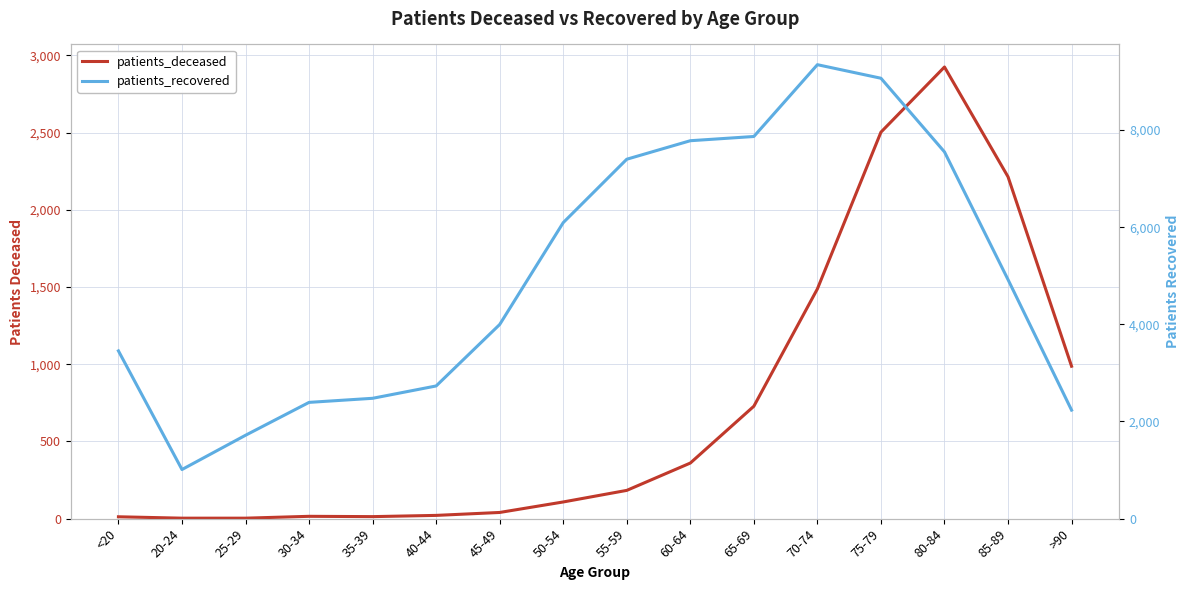

Is the value of patients_deceased at 50-54 greater than the value of patients_recovered at >90?

No